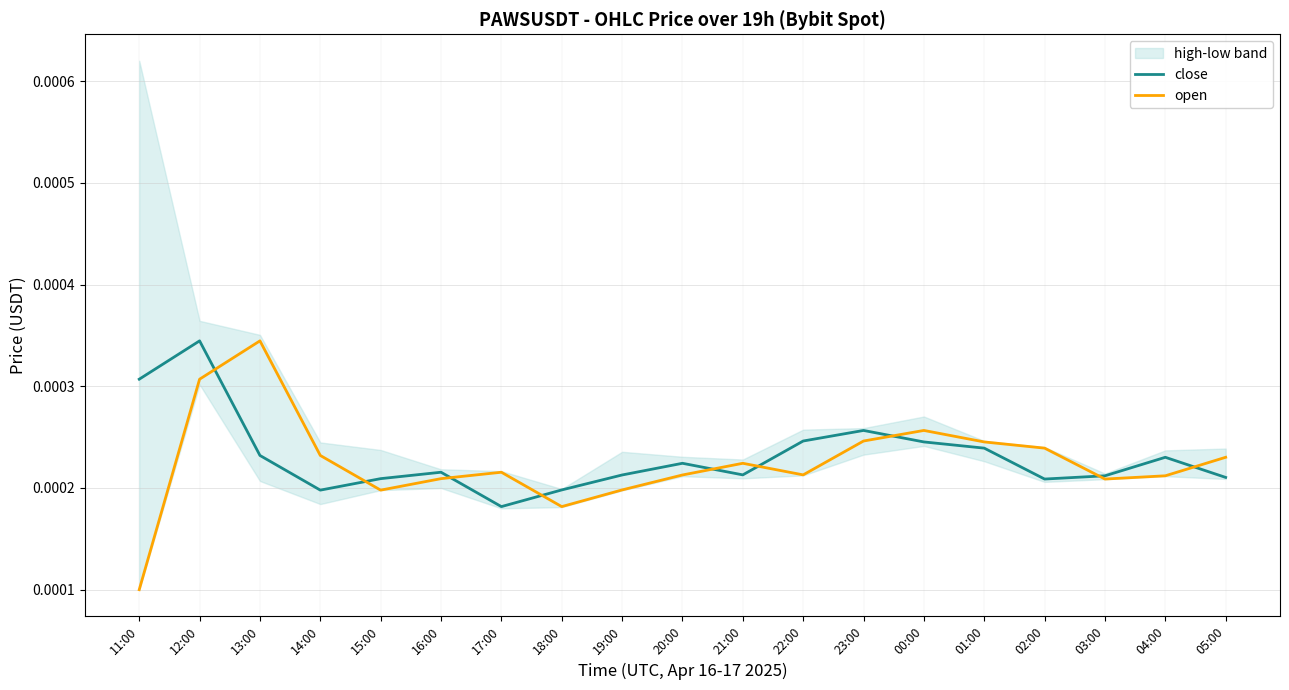

Is this an area chart (filled region under the line)?

No